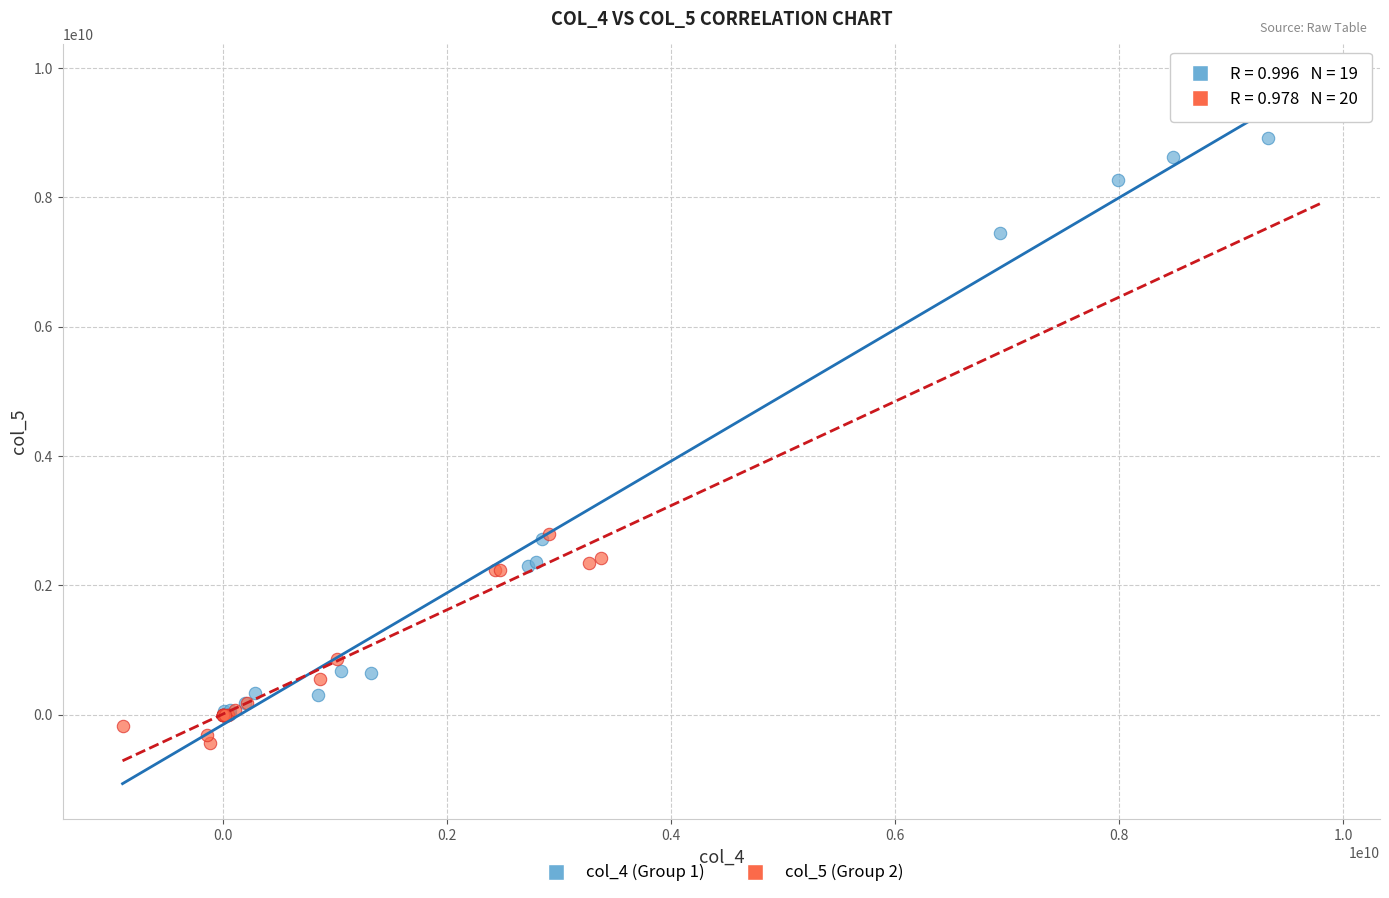

Which series contains the highest Y value?

col_4 (Group 1)